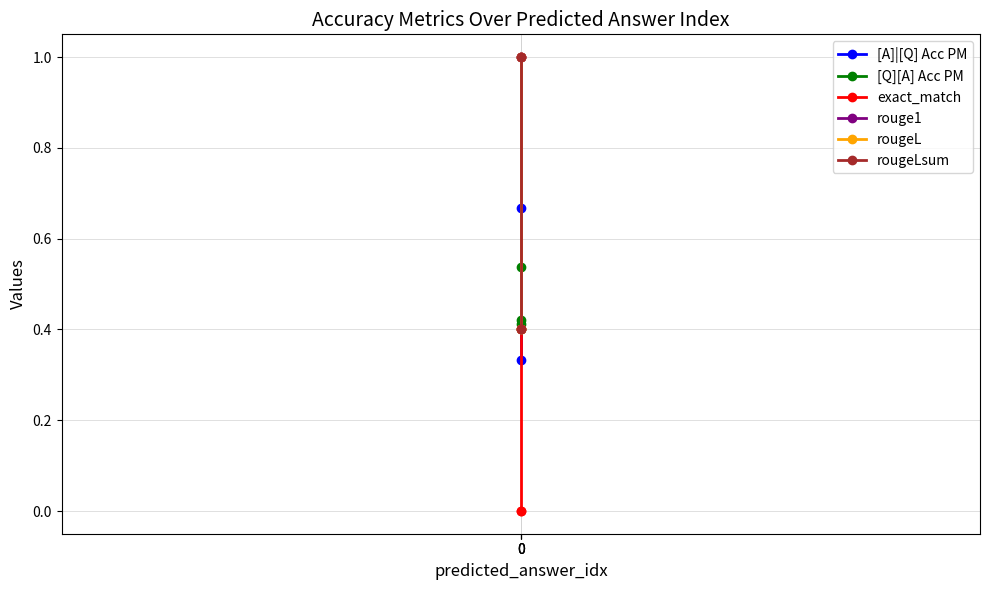

Reading left to right, what are all the values shown in this chart?

[A]|[Q] Acc PM: 0=1.0	0=0.3	0=0.7
[Q][A] Acc PM: 0=0.5	0=0.4	0=0.4
exact_match: 0=1.0	0=0.0	0=0.0
rouge1: 0=1.0	0=0.4	0=0.4
rougeL: 0=1.0	0=0.4	0=0.4
rougeLsum: 0=1.0	0=0.4	0=0.4